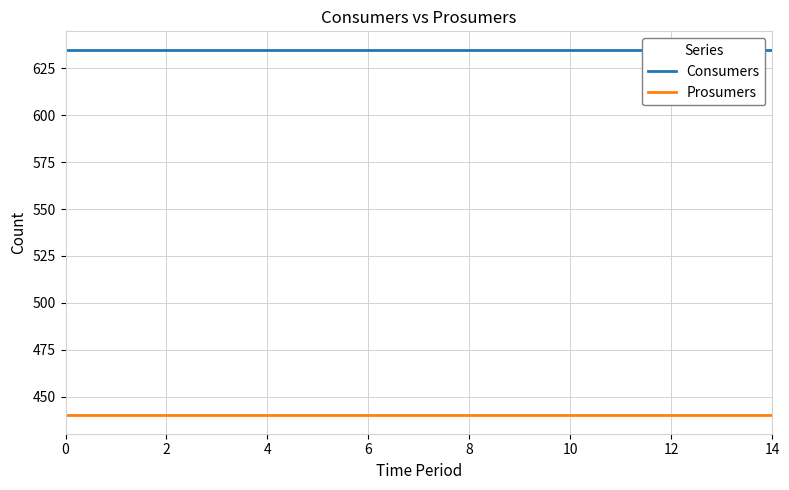

How many lines are shown in the chart?

2